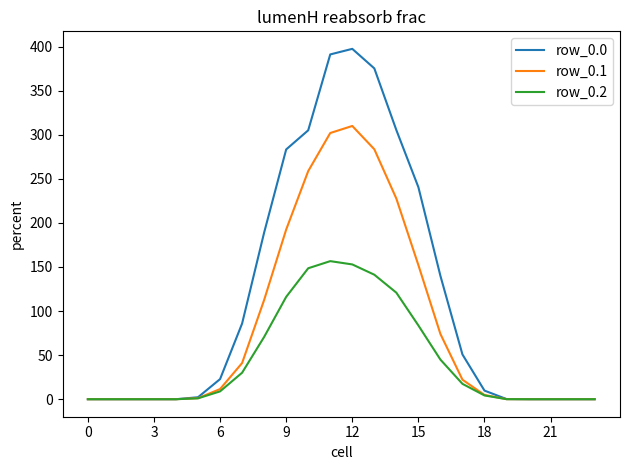

Does the chart have visible grid lines?

No